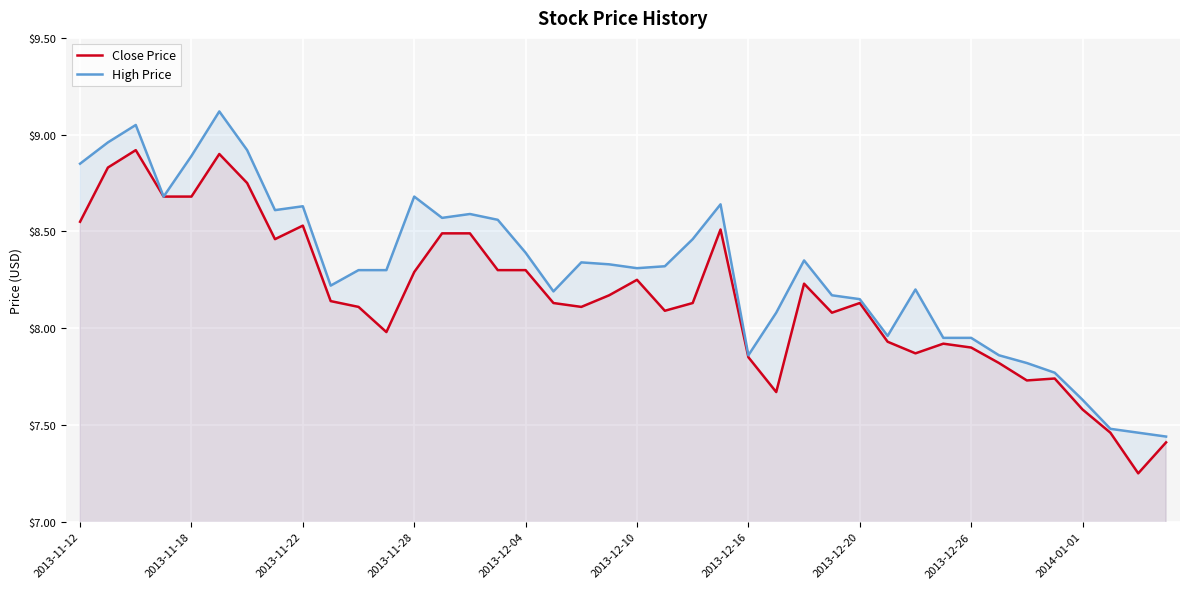

How many series are shown in this chart?

2